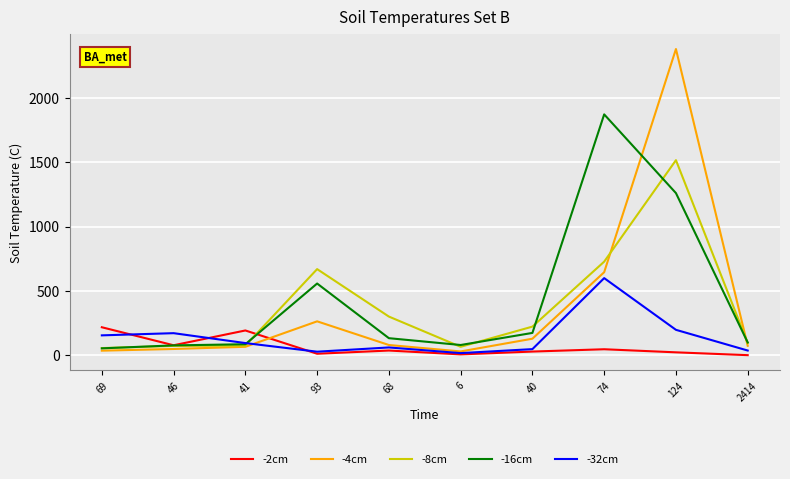

What is the difference between the highest and lowest values at 6?

73